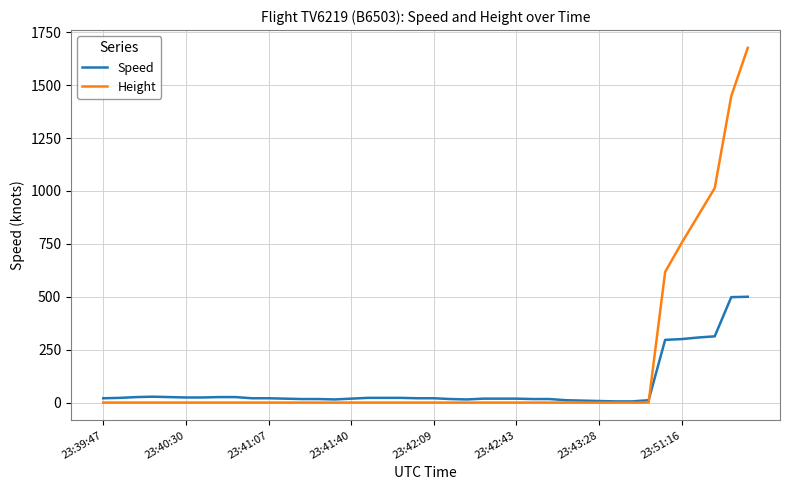

Which series has the largest total across all categories?

Height